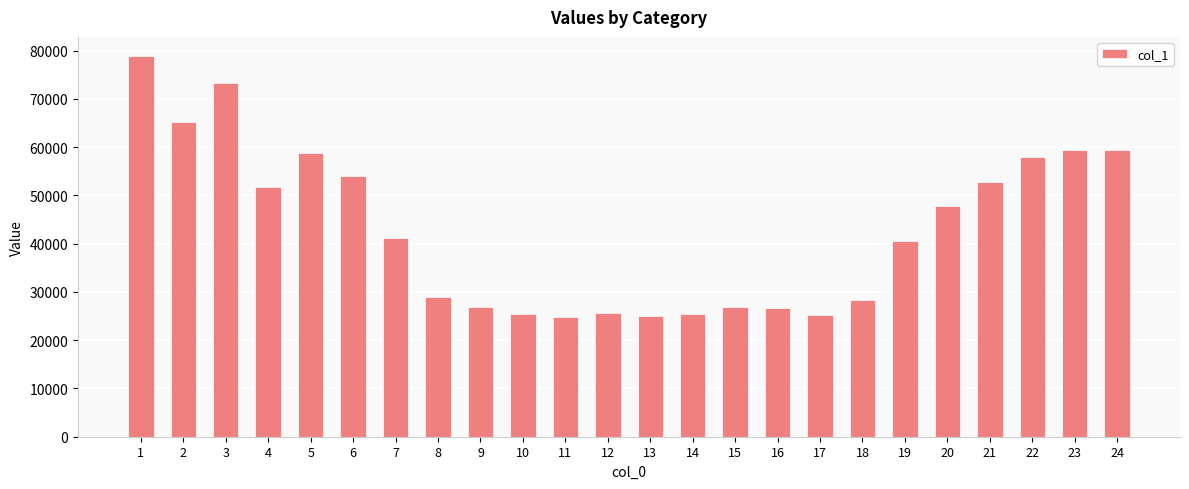

What is the greatest value displayed?

78923.9